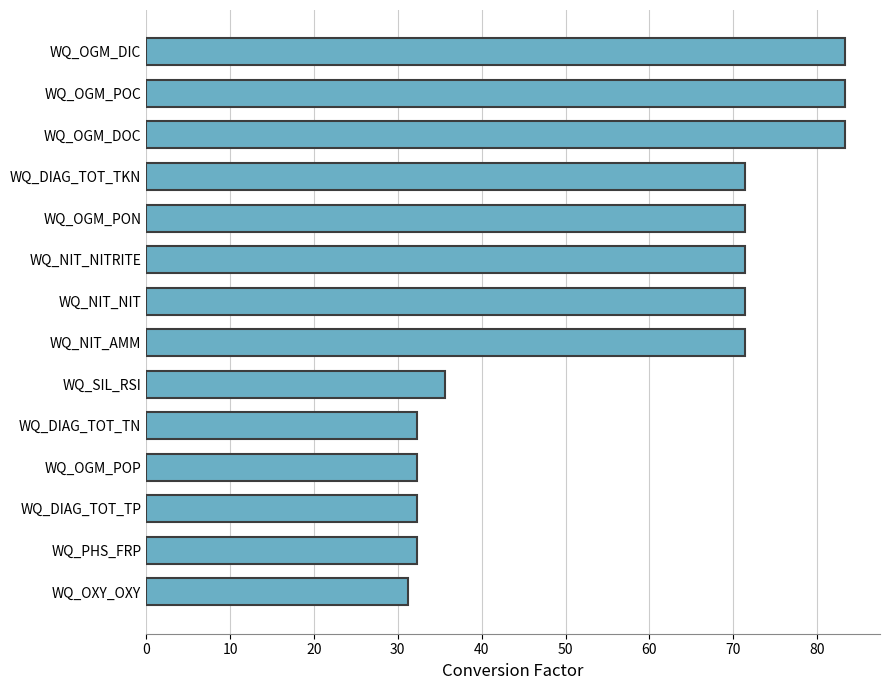

What is the approximate value at WQ_SIL_RSI?

35.6